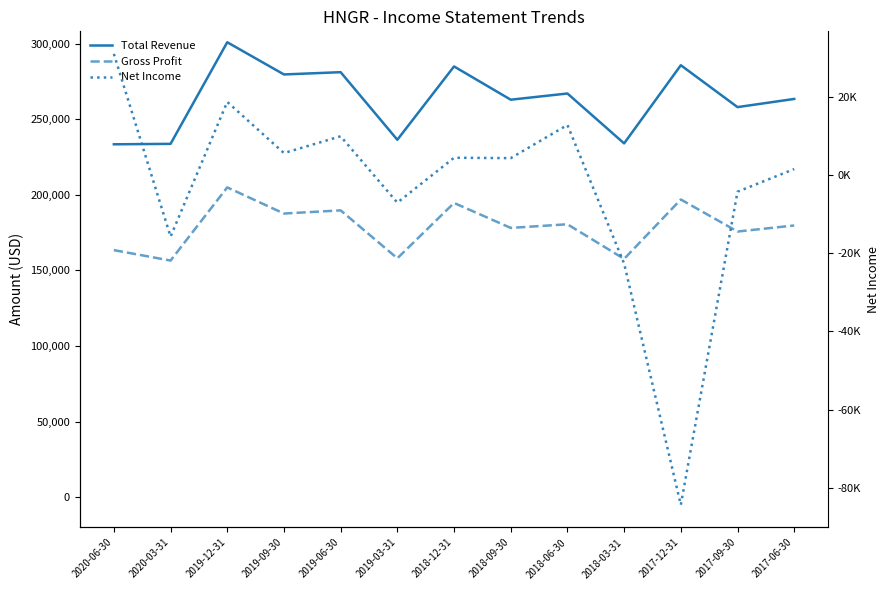

What is the label of the 8th point from the left?

2018-09-30